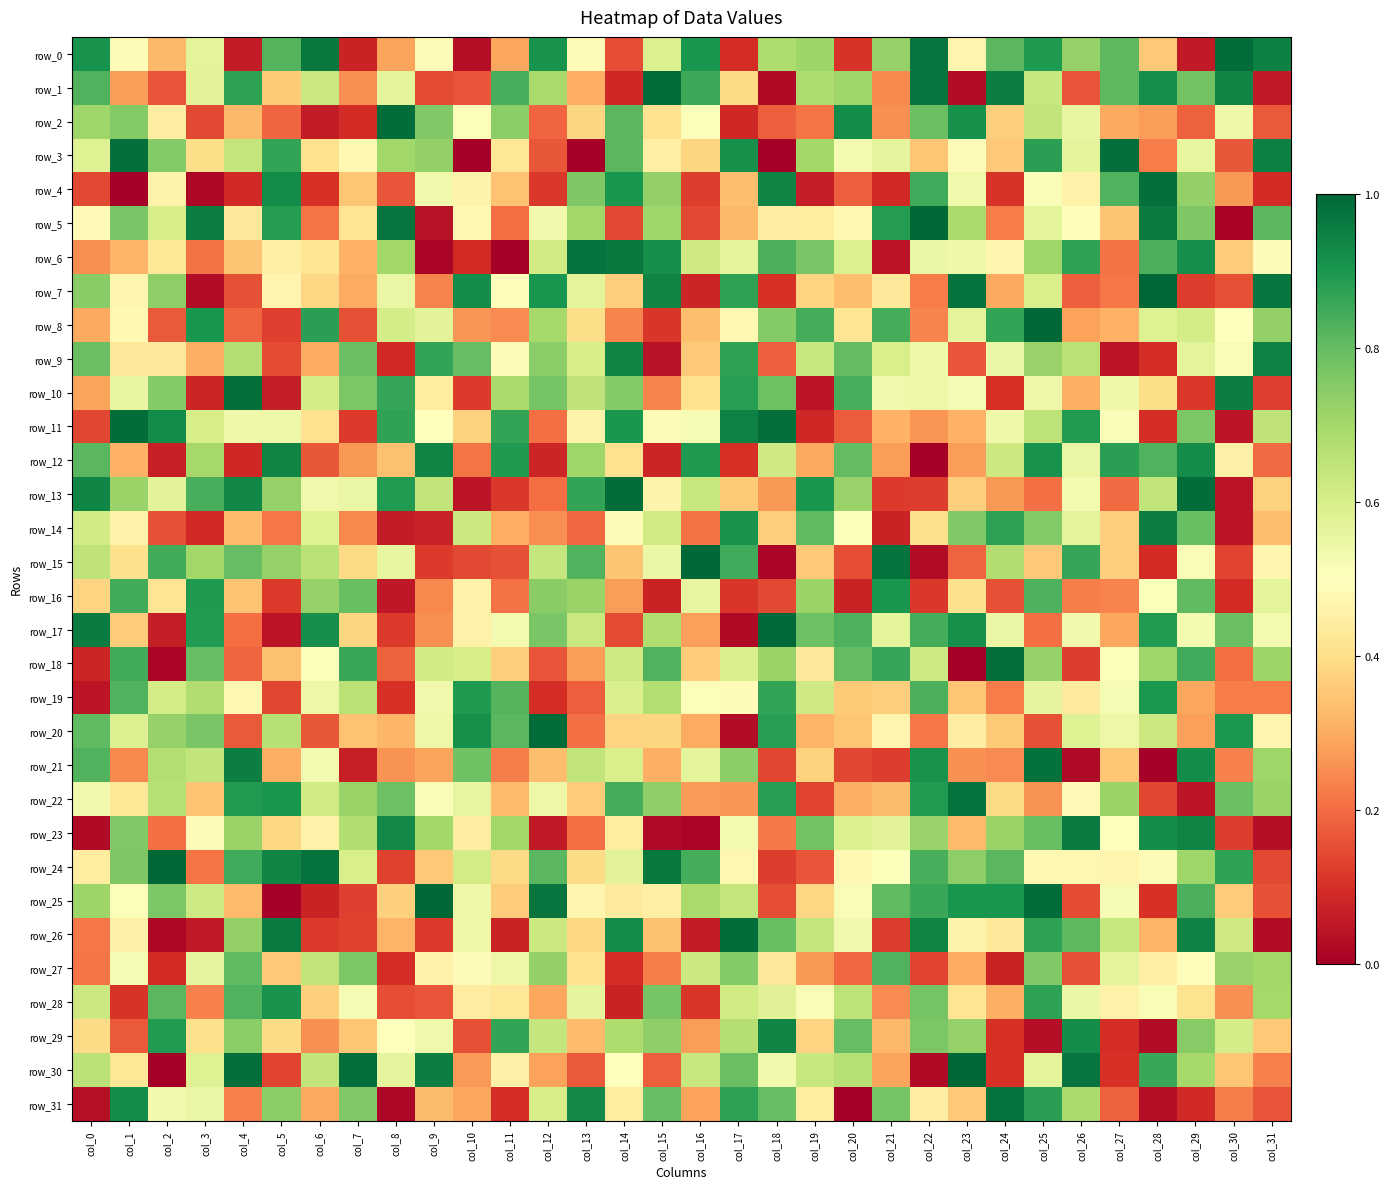

What is the highest value of the row_23 series?

1.0